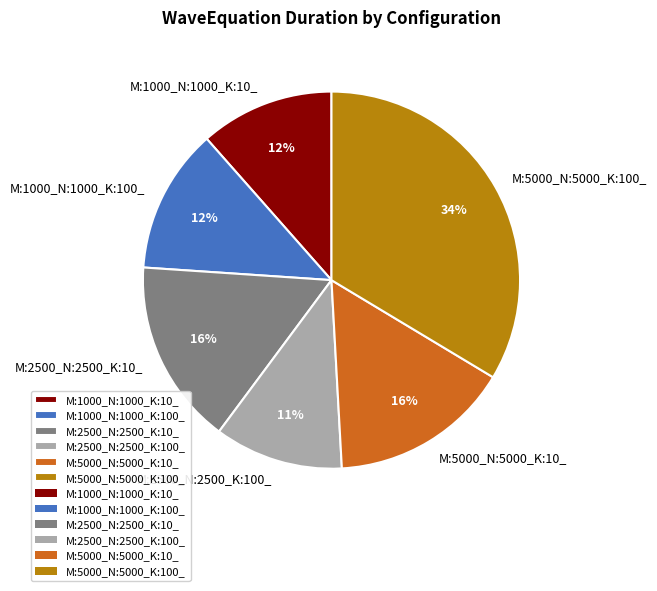

Which category has the biggest portion of the pie?

M:5000_N:5000_K:100_